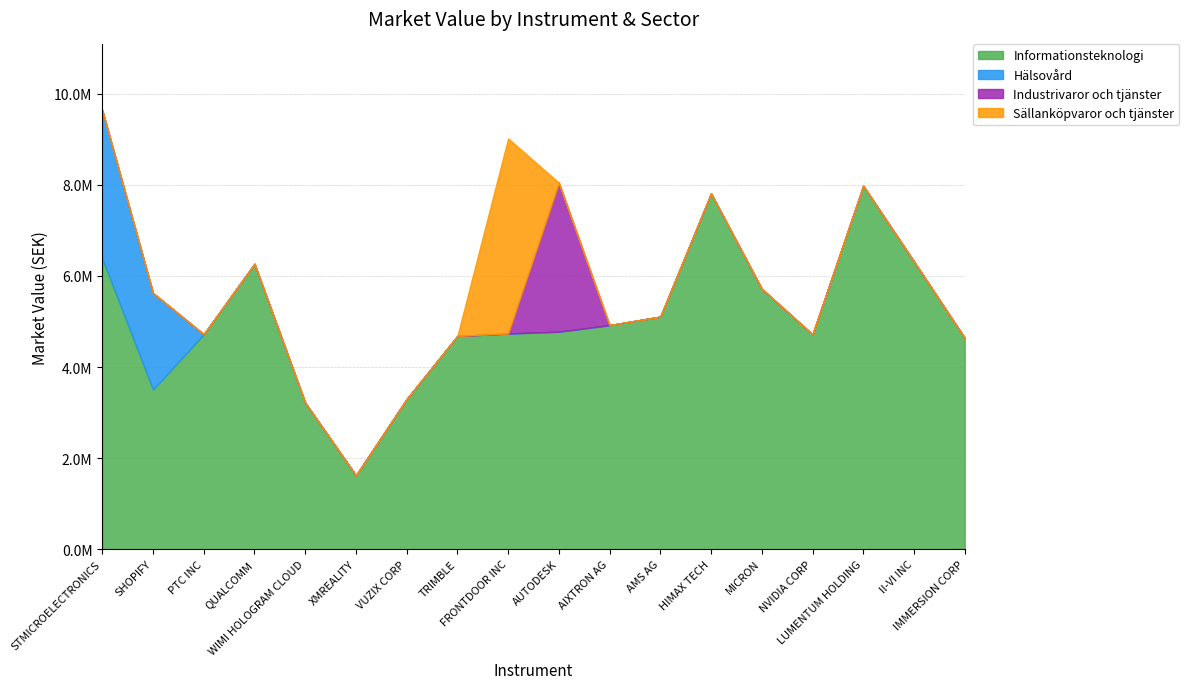

Is it true that Industrivaror och tjänster equals 2166923.2 at II-VI INC?

False